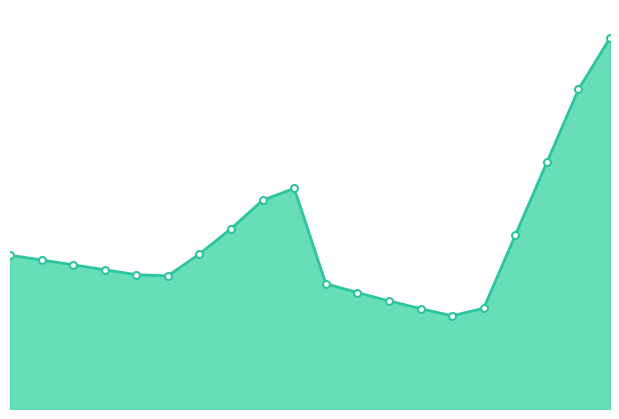

Rank the categories by value from highest to lowest.

21, 20, 19, 11, 10, 9, 18, 8, 2, 3, 4, 5, 6, 7, 12, 13, 14, 17, 15, 16